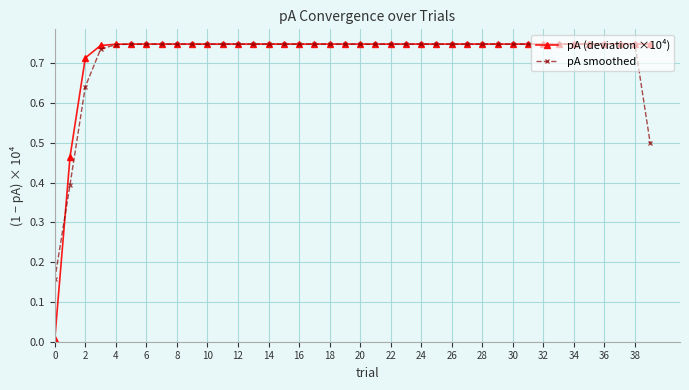

What are all the series names shown in the legend?

pA (deviation ×10⁴), pA smoothed